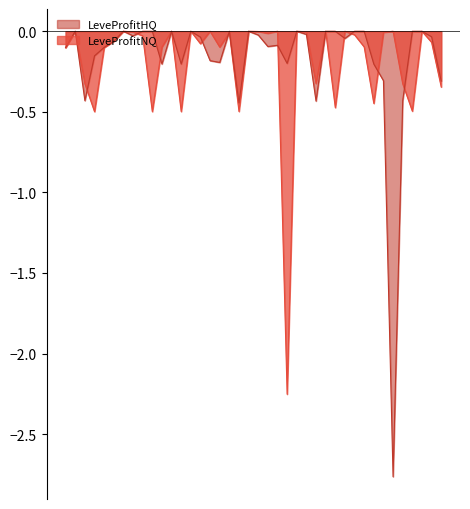

How many categories are shown in the chart?

40